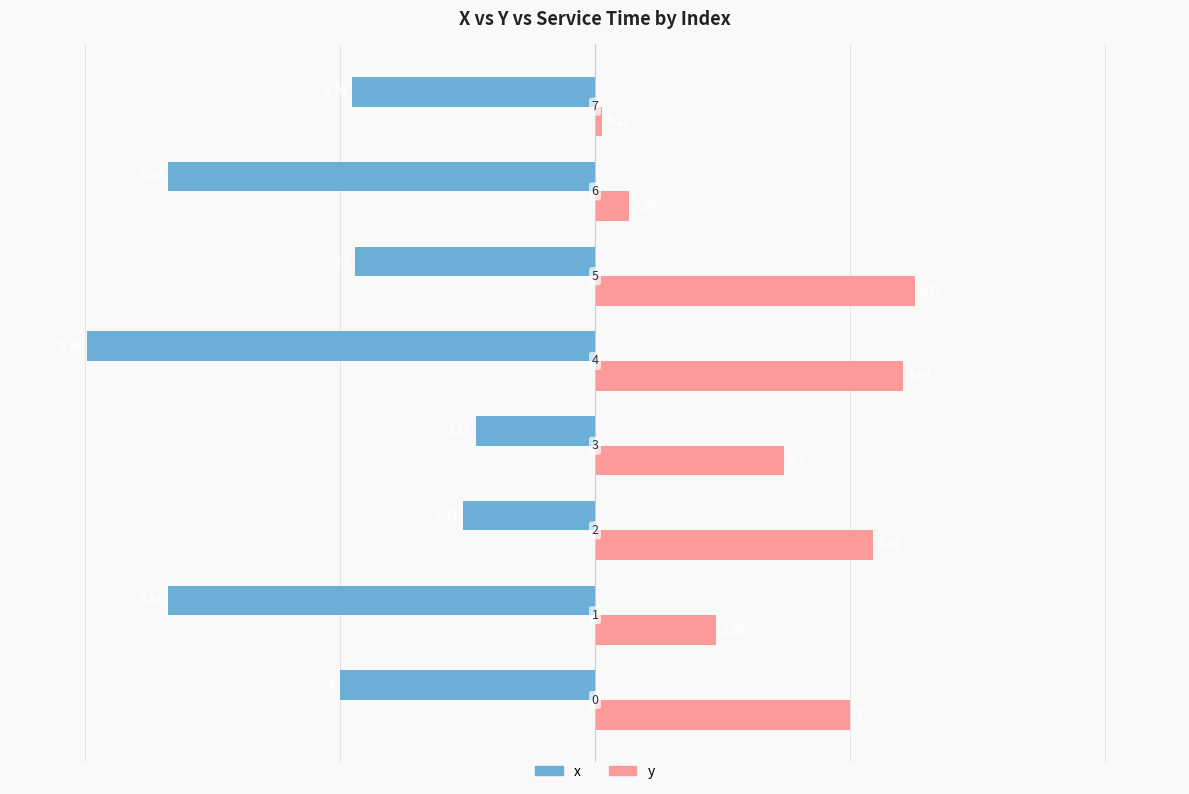

Which series has the largest total across all categories?

y